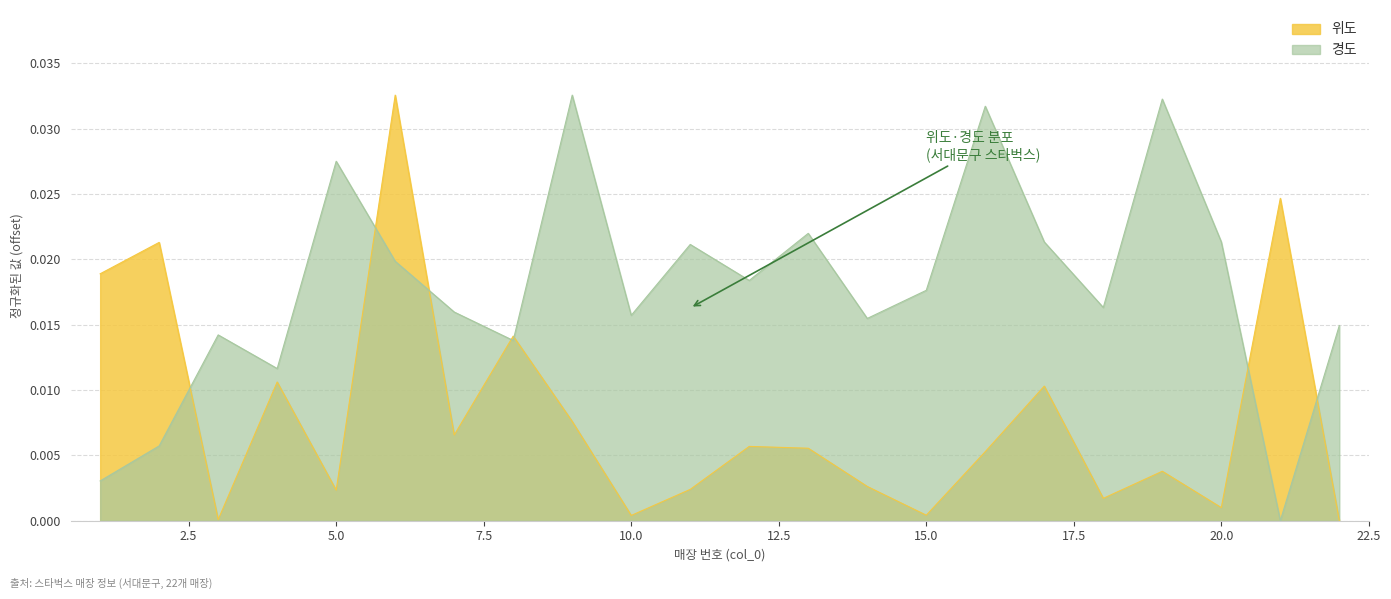

Rank the series by their average value, from highest to lowest.

경도, 위도